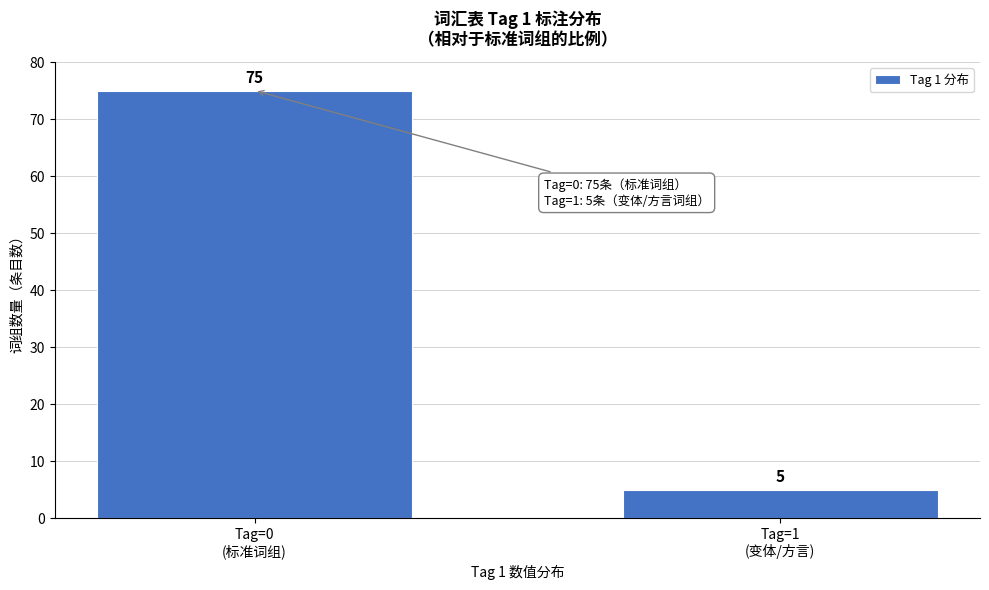

Reading left to right, transcribe all the data shown in this chart.

75	5